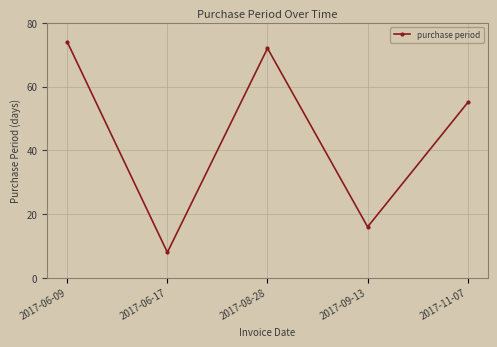

What is the change in value from 2017-08-28 to 2017-09-13?

-56